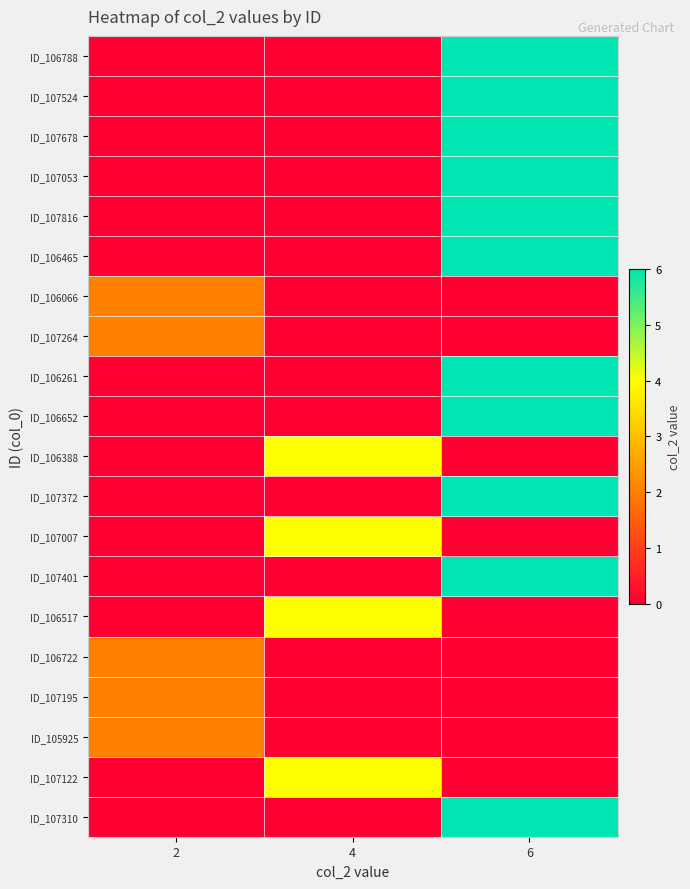

Between 2 and 4, which series saw the biggest shift?

ID_106388